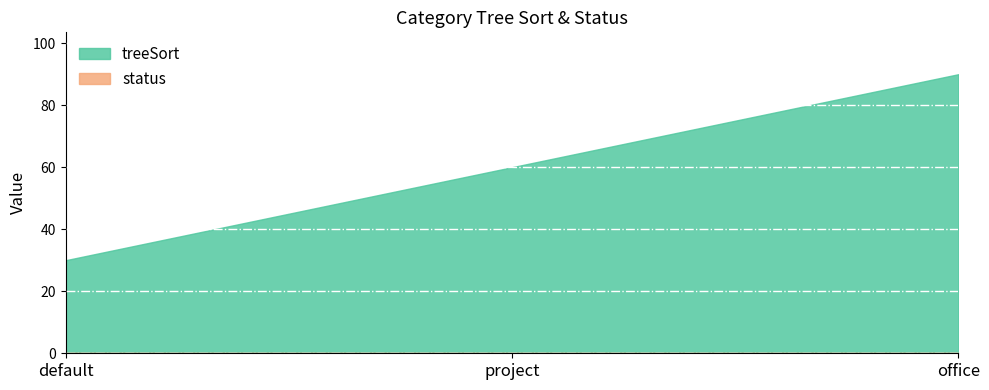

Reading left to right, extract all data points from this chart.

treeSort: default=30	project=60	office=90
status: default=0	project=0	office=0